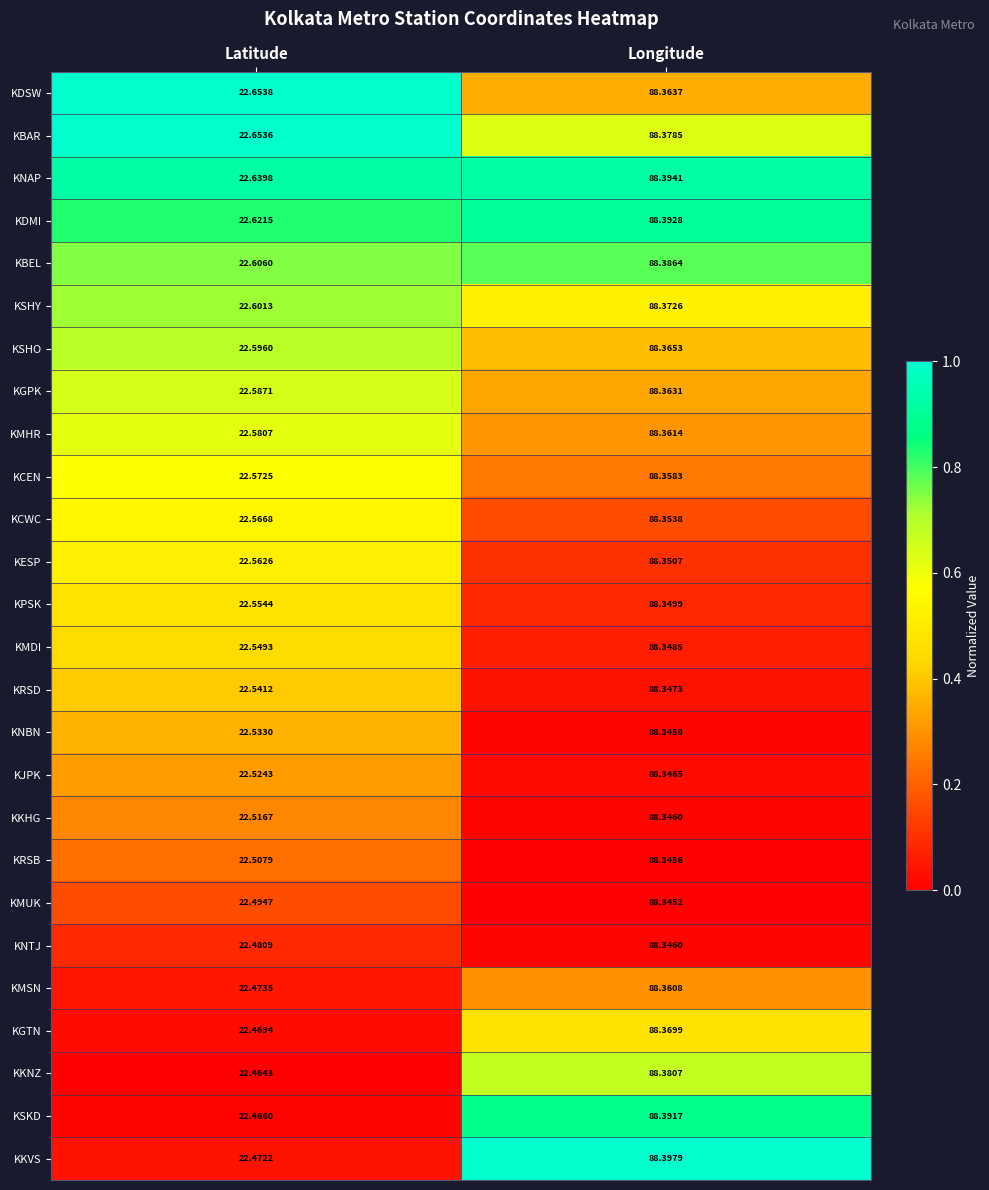

Which label corresponds to the largest value in the chart?

Longitude